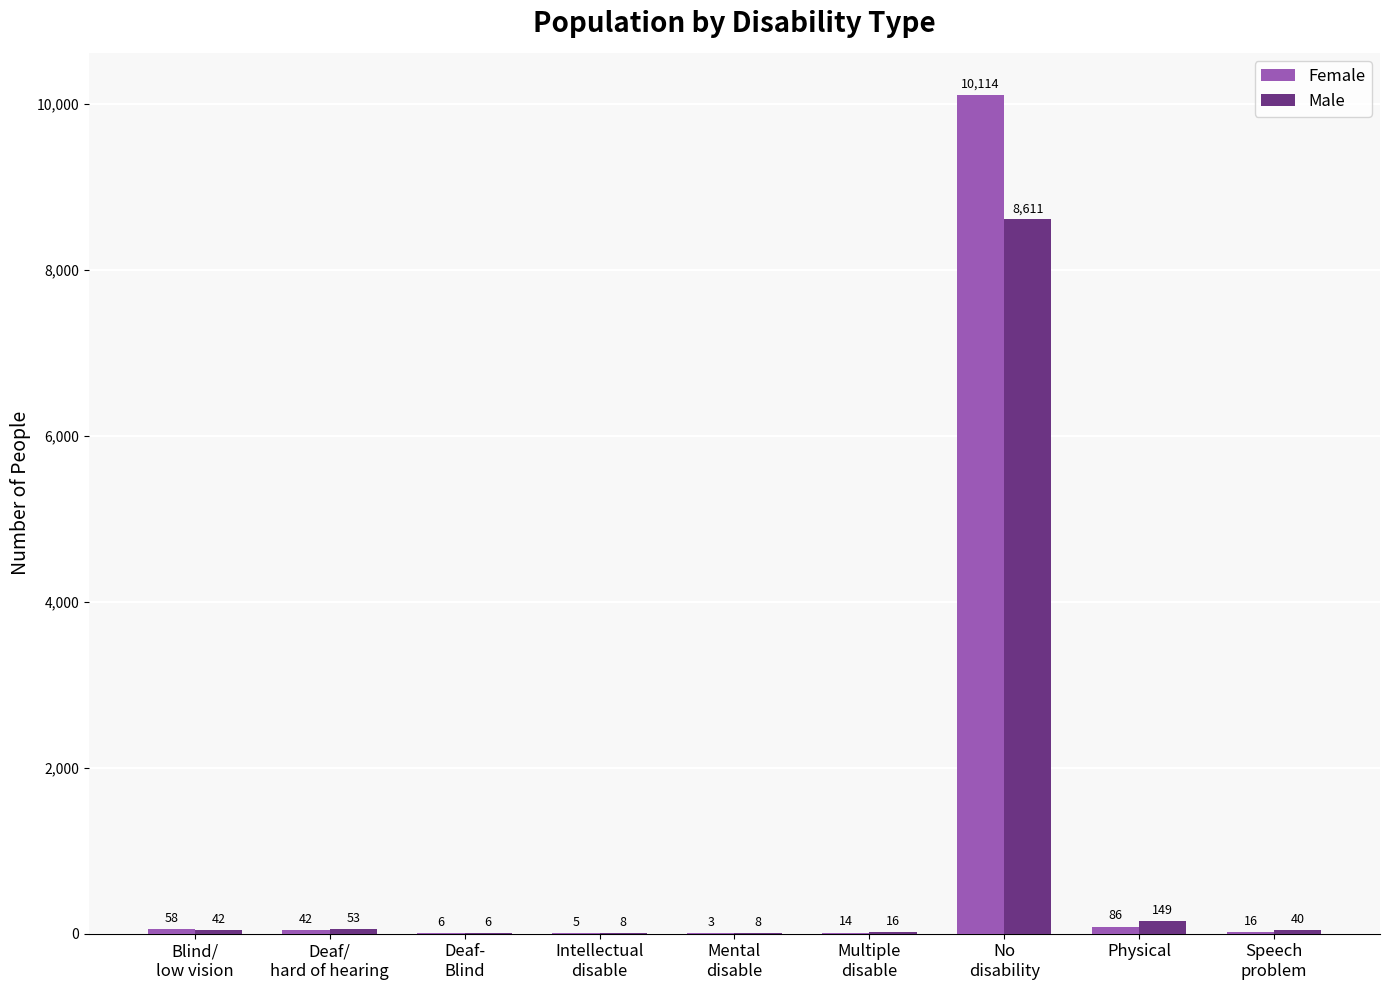

What is the total value across all series at Blind/
low vision?

100